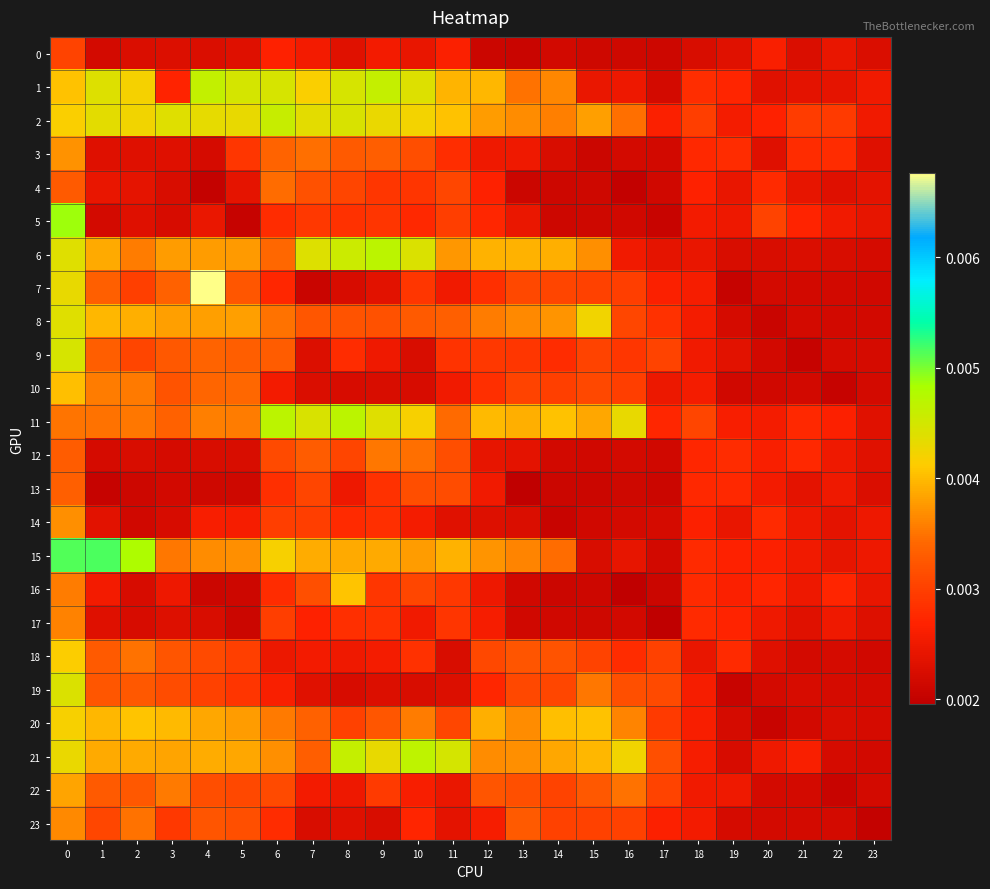

Which series has the widest spread of values?

7